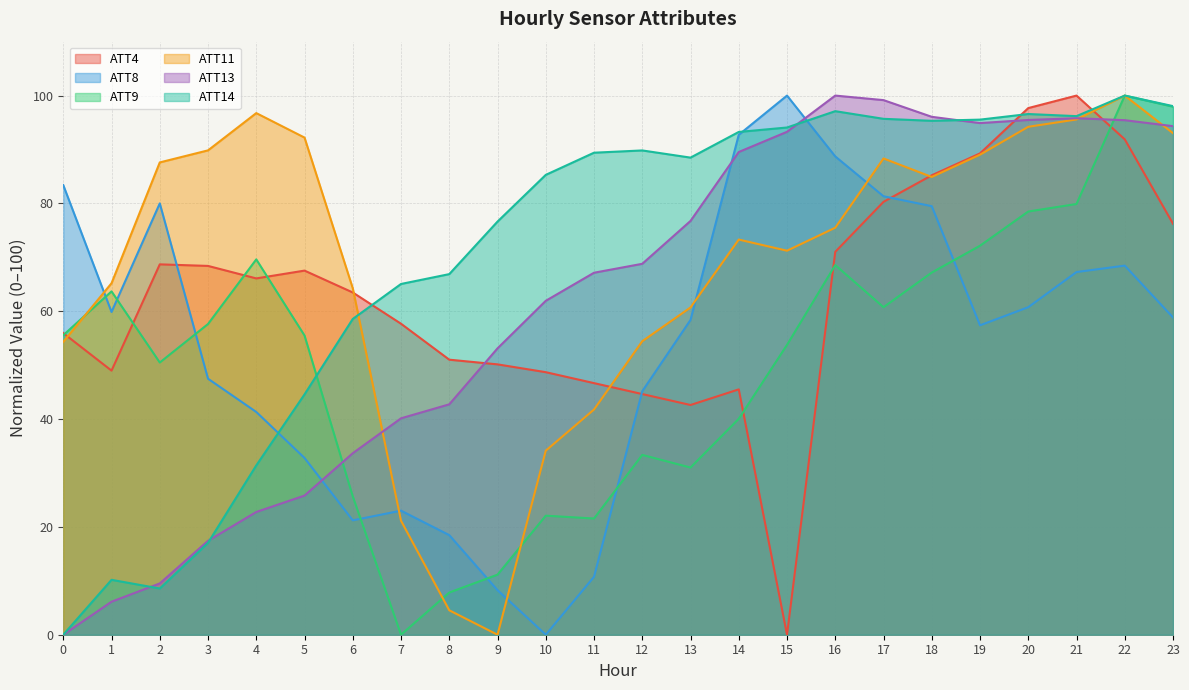

How many data points in ATT13 are less than 68?

12